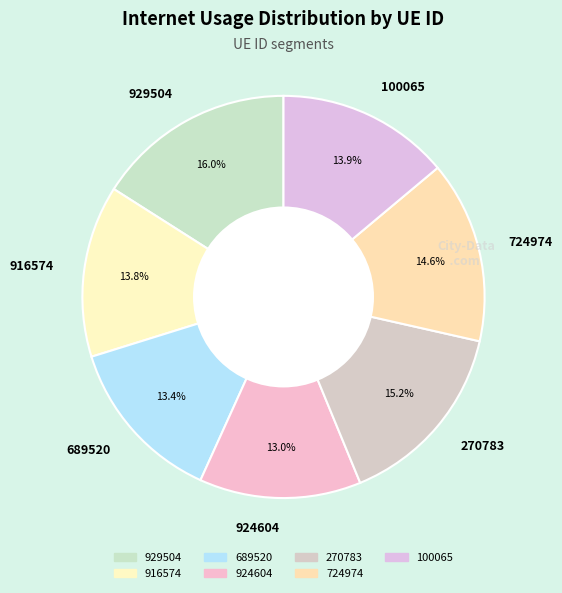

What is the largest slice in the pie chart?

929504